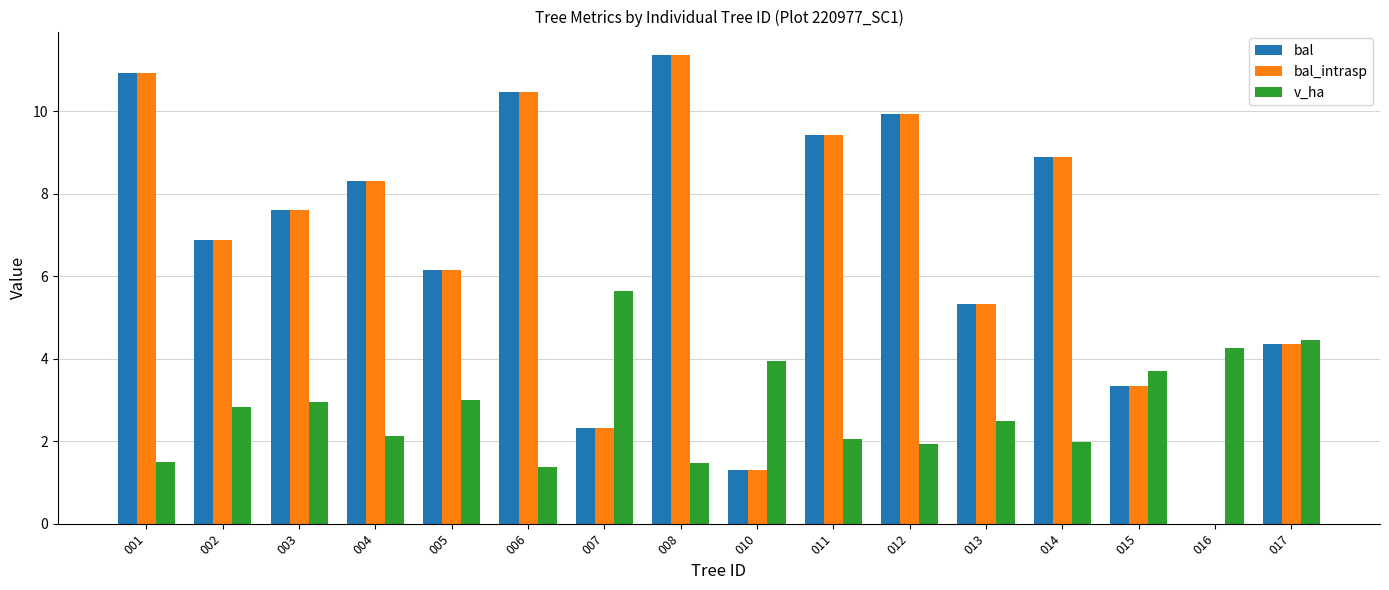

Are the bars horizontal?

No